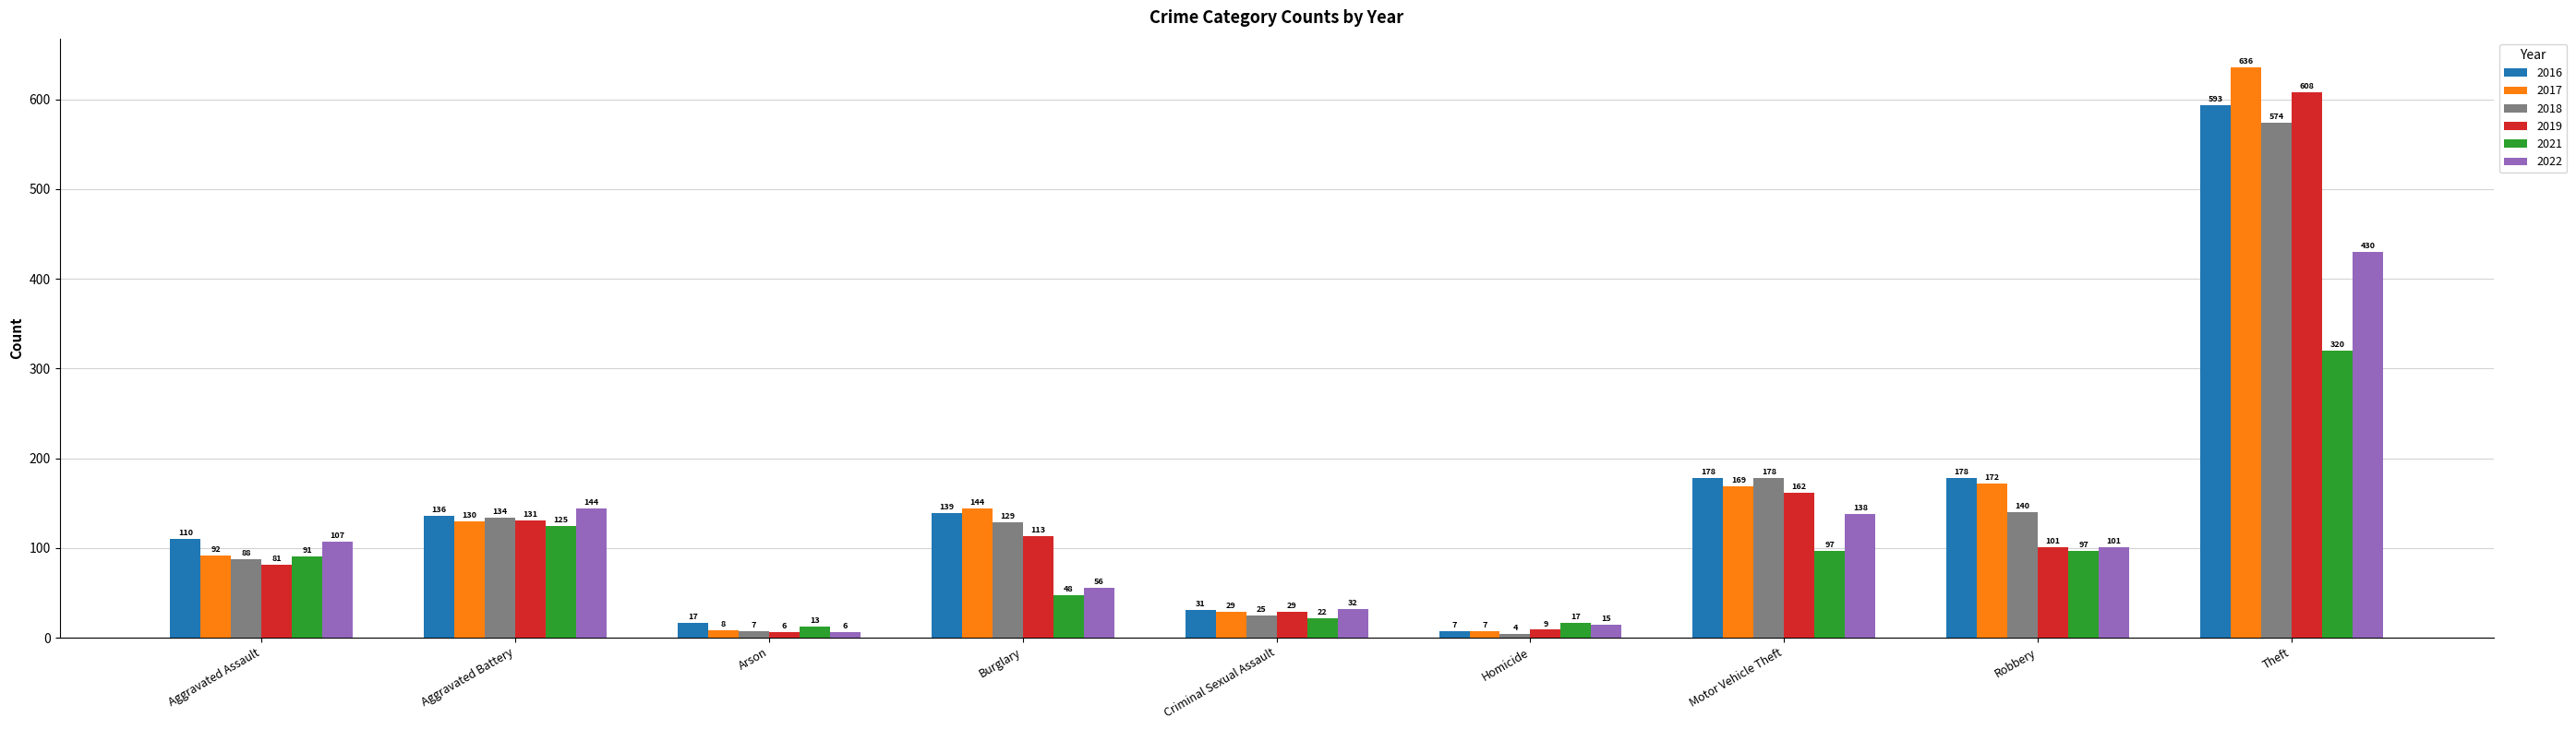

What is the difference between the highest and lowest values at Theft?

316